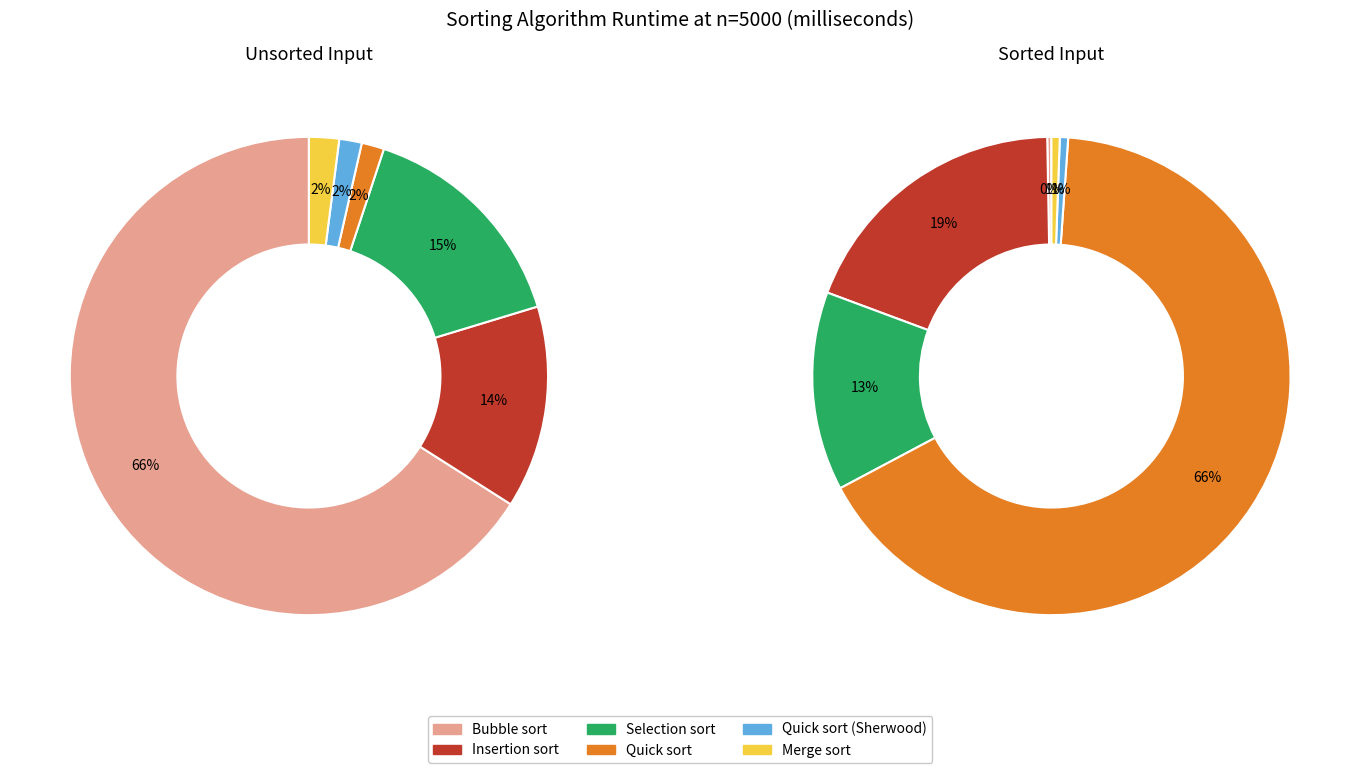

The Selection sort (sorted) slice represents 1% of the pie. True or false?

False